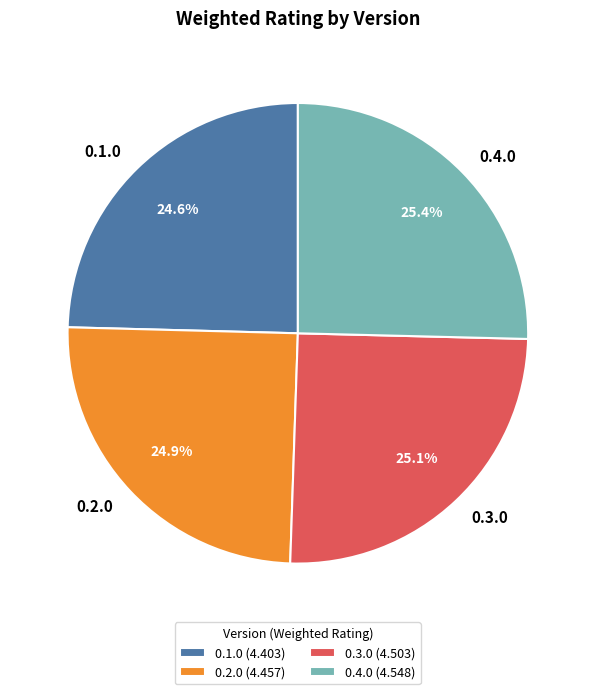

To the nearest percent, what portion does 0.1.0 represent?

25%